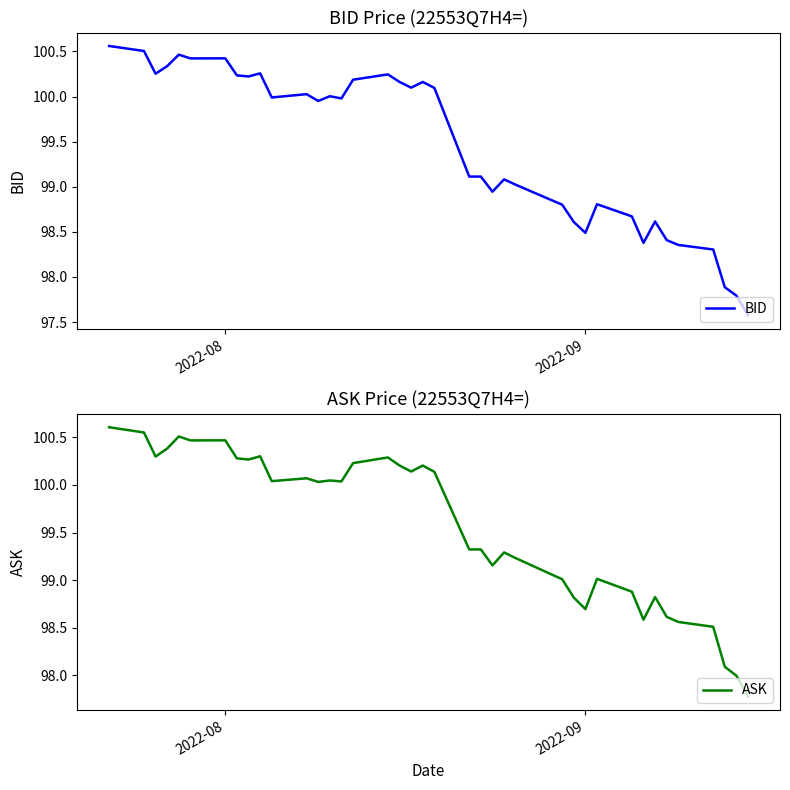

The value of BID at 2022-09 is 98.5. True or false?

True